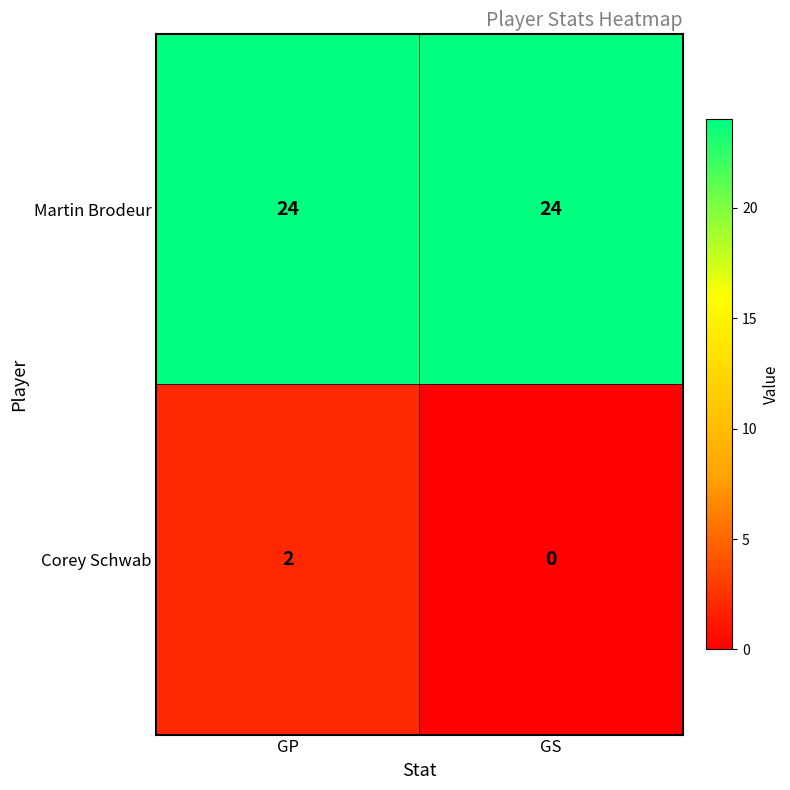

Count the number of categories in the chart.

2